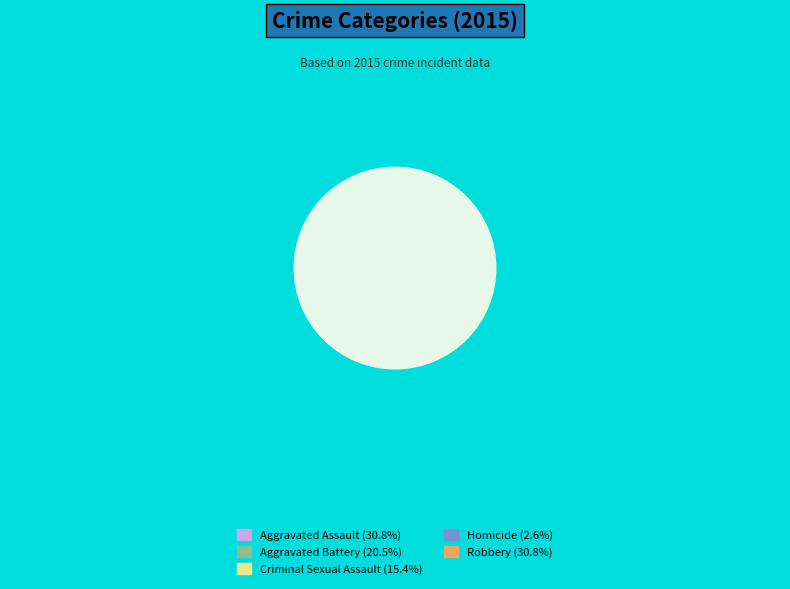

The Criminal Sexual Assault slice represents 2% of the pie. True or false?

False